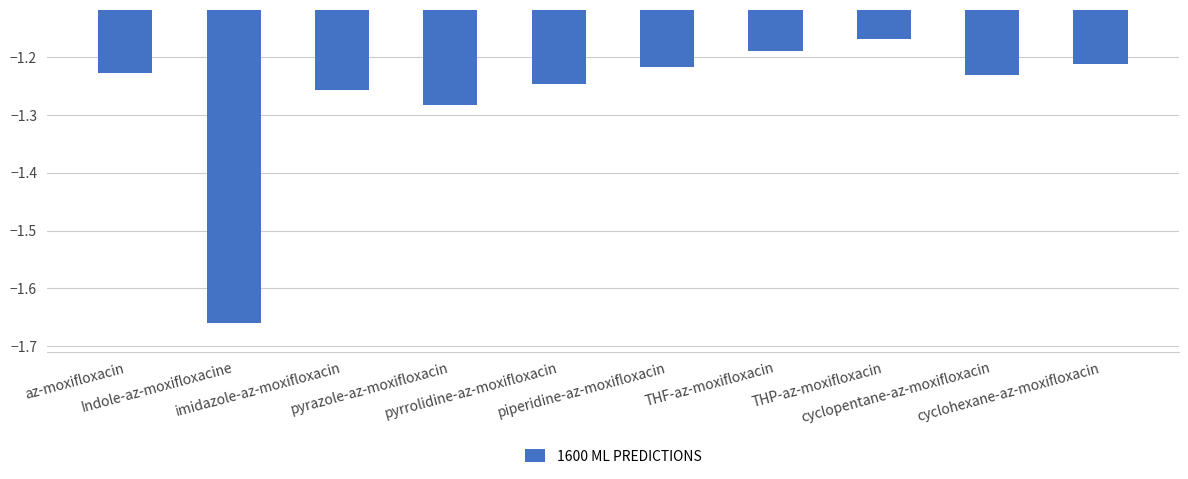

What is the sum of all values?

-12.7